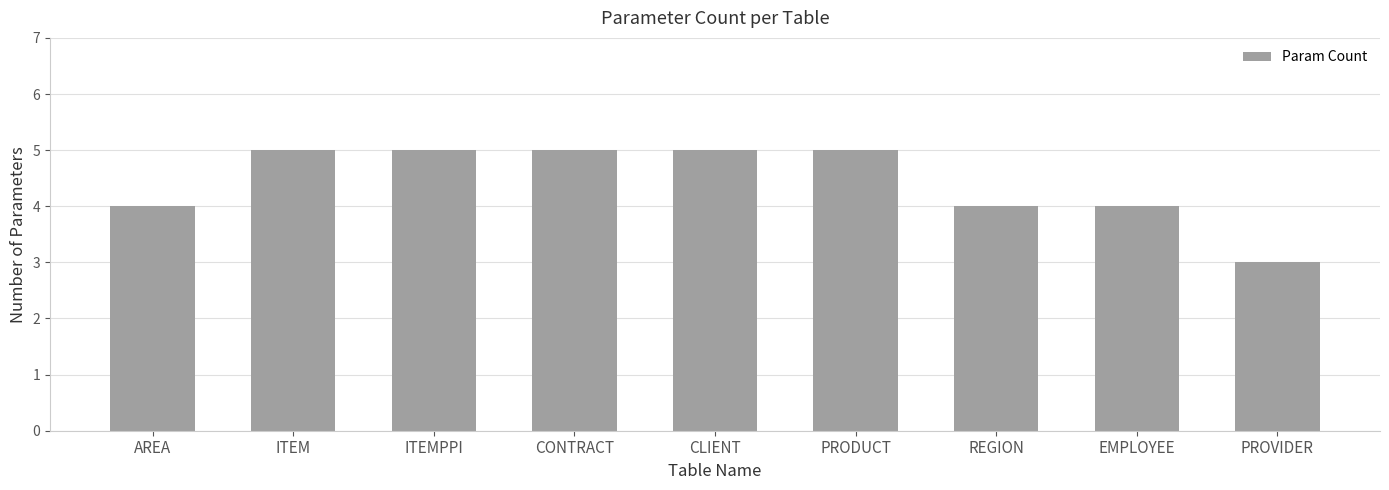

How many bars are there in total?

9